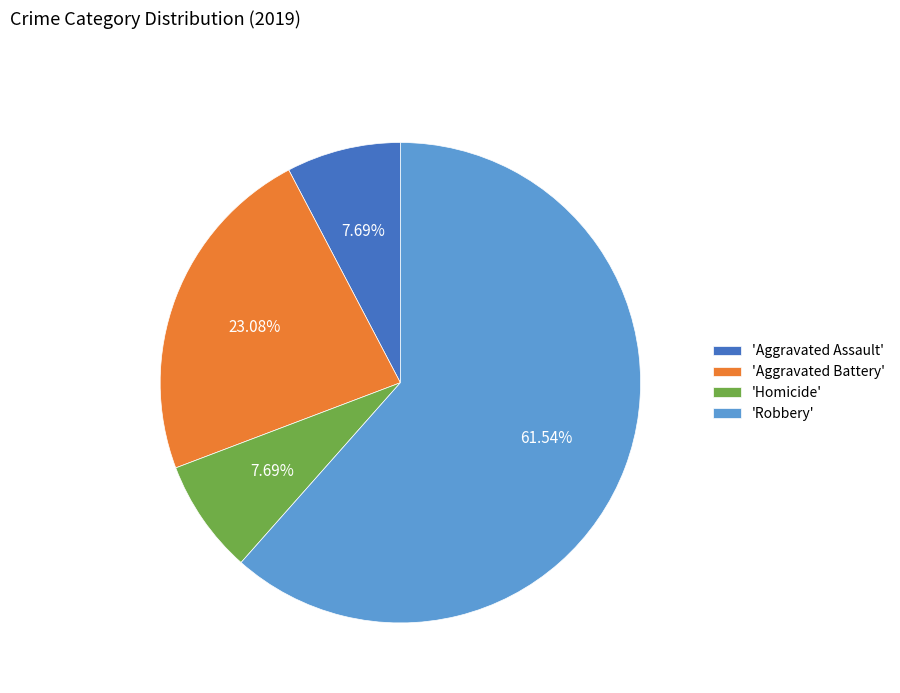

How many segments does this pie chart have?

4